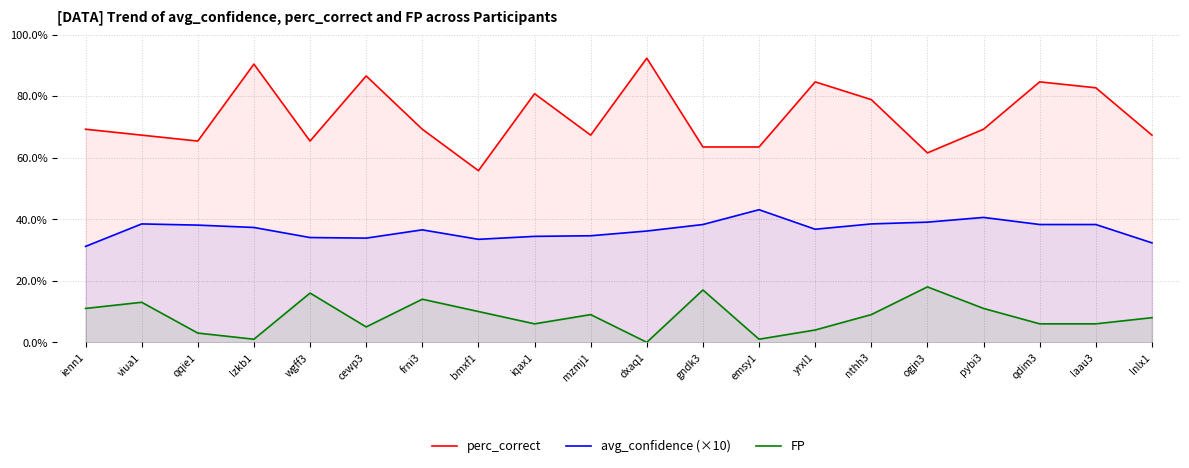

At which category is the sum across all series the highest?

qdim3